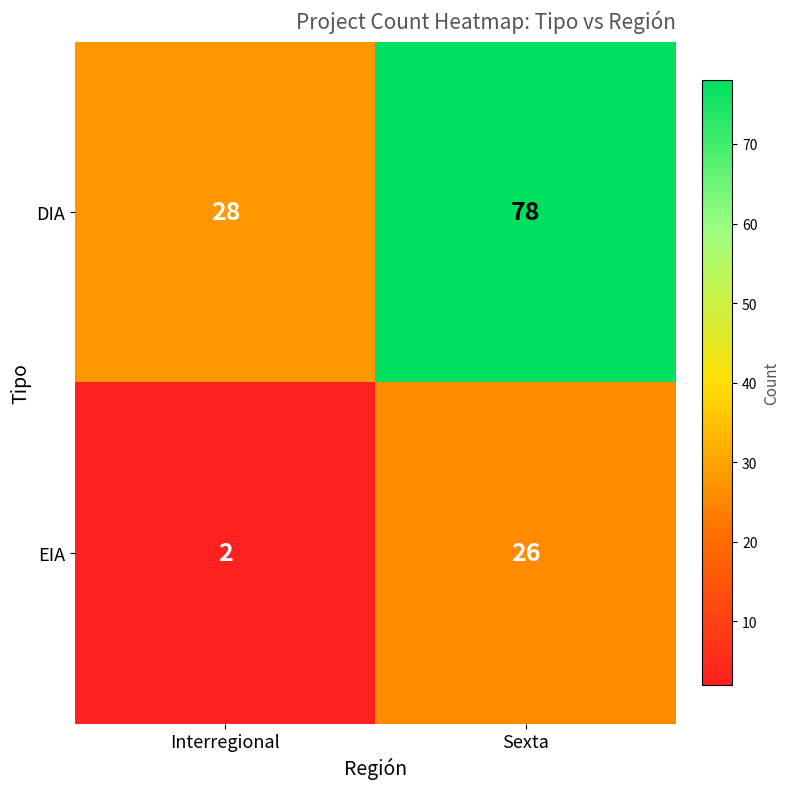

True or false: DIA has a value of 40 at Interregional.

False